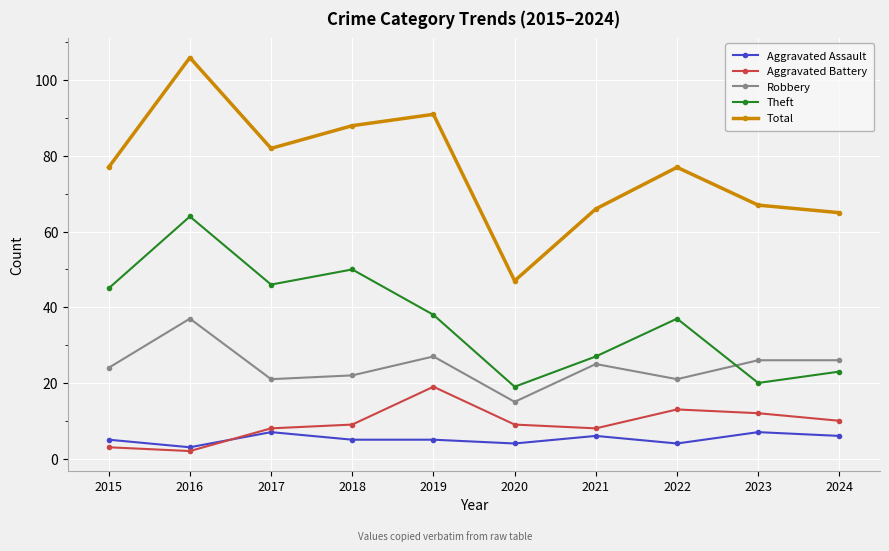

Reading left to right, what are all the values shown in this chart?

Aggravated Assault: 2015=5	2016=3	2017=7	2018=5	2019=5	2020=4	2021=6	2022=4	2023=7	2024=6
Aggravated Battery: 2015=3	2016=2	2017=8	2018=9	2019=19	2020=9	2021=8	2022=13	2023=12	2024=10
Robbery: 2015=24	2016=37	2017=21	2018=22	2019=27	2020=15	2021=25	2022=21	2023=26	2024=26
Theft: 2015=45	2016=64	2017=46	2018=50	2019=38	2020=19	2021=27	2022=37	2023=20	2024=23
Total: 2015=77	2016=106	2017=82	2018=88	2019=91	2020=47	2021=66	2022=77	2023=67	2024=65